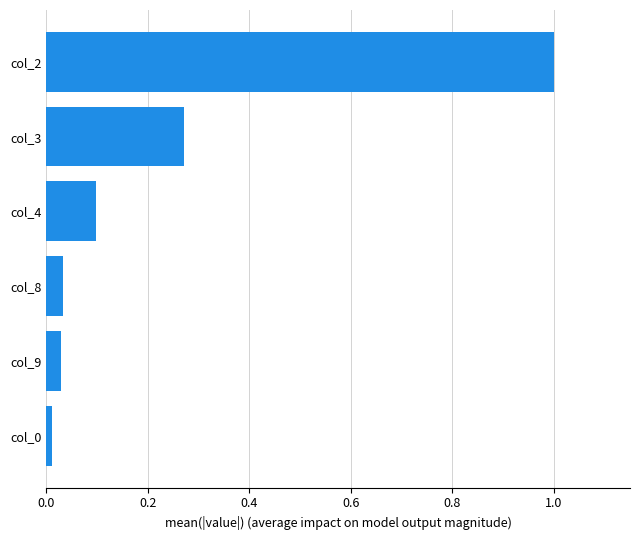

True or false: the data shows 0.0 at col_9.

True